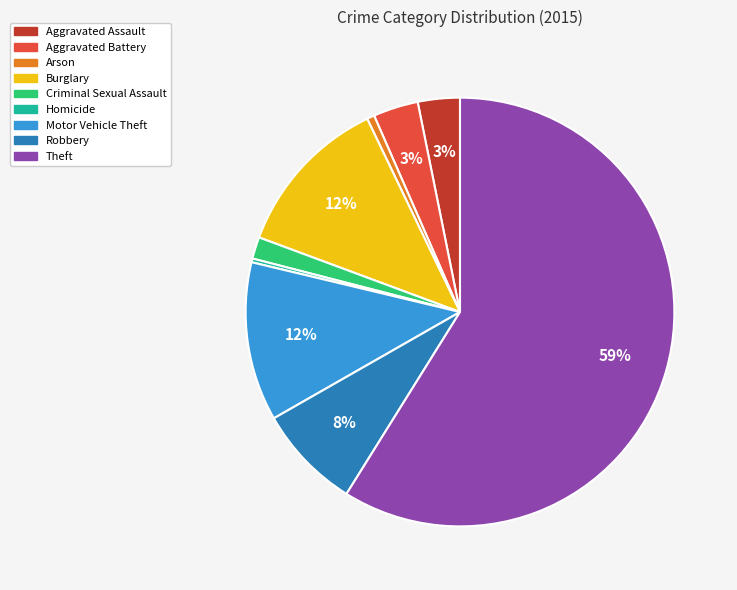

Does Theft account for over 50% of the chart?

Yes